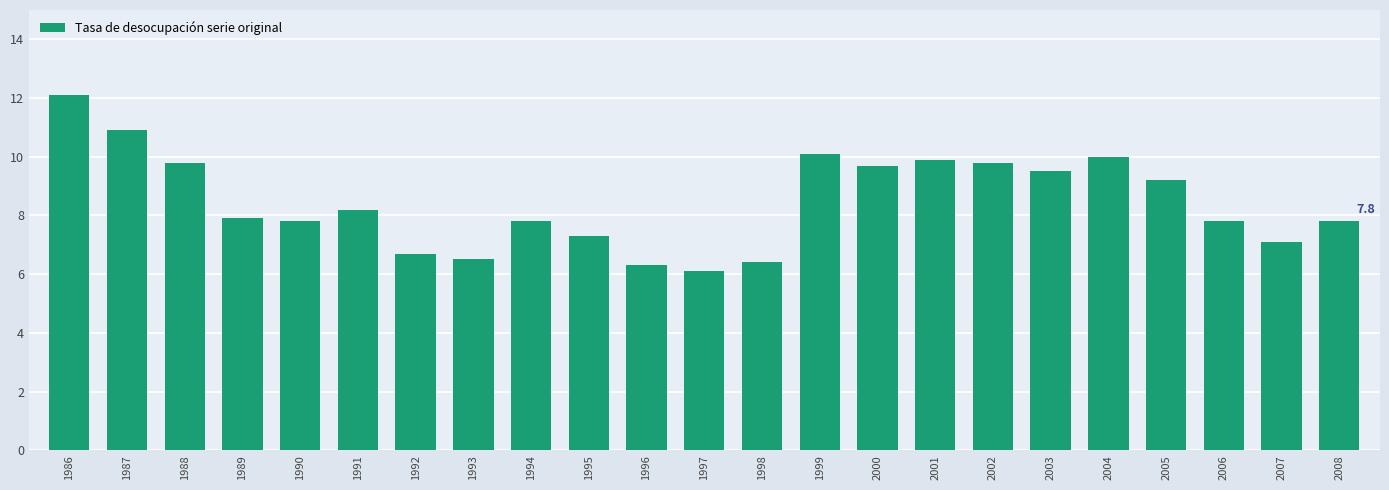

Reading left to right, extract all data points from this chart.

12.1	10.9	9.8	7.9	7.8	8.2	6.7	6.5	7.8	7.3	6.3	6.1	6.4	10.1	9.7	9.9	9.8	9.5	10.0	9.2	7.8	7.1	7.8